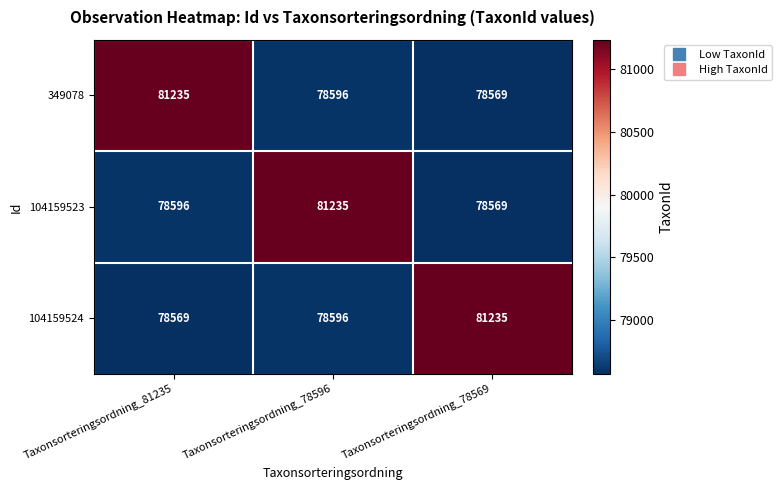

Read the 104159523 value at Taxonsorteringsordning_81235, to the nearest 10.

78600